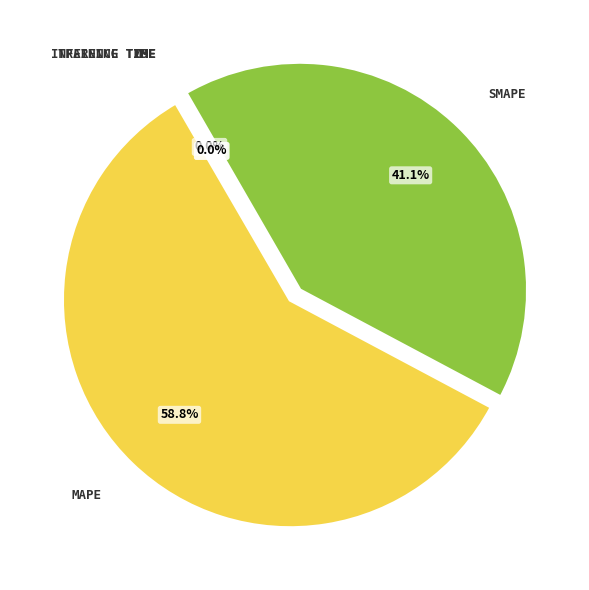

Which category has the smallest portion of the pie?

Inference Time